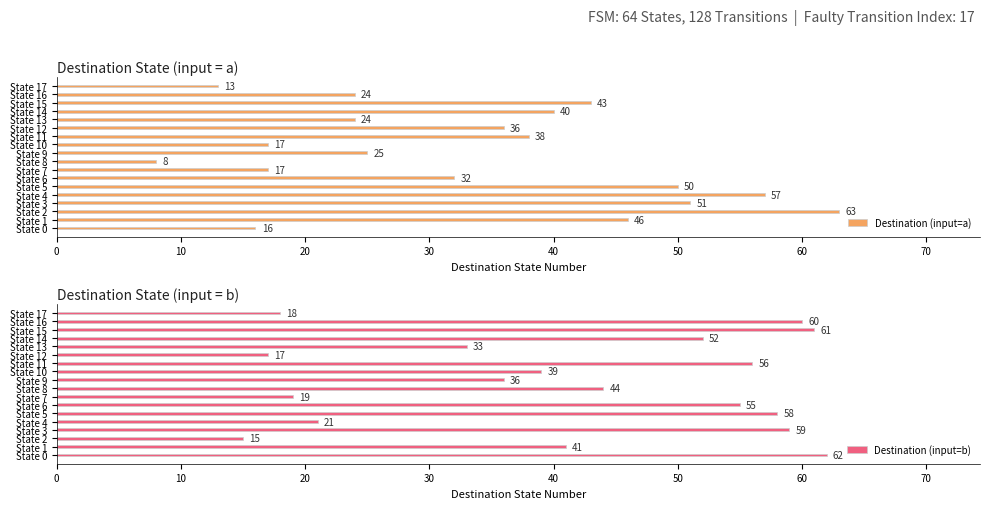

Which series has the largest total across all categories?

Destination (input=b)